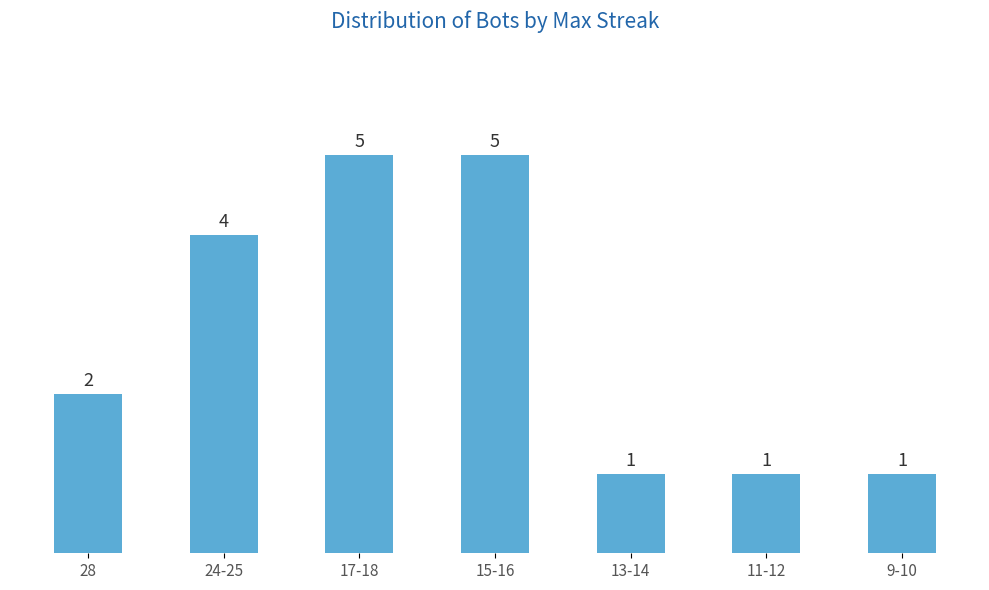

How many distinct data groups are displayed?

1